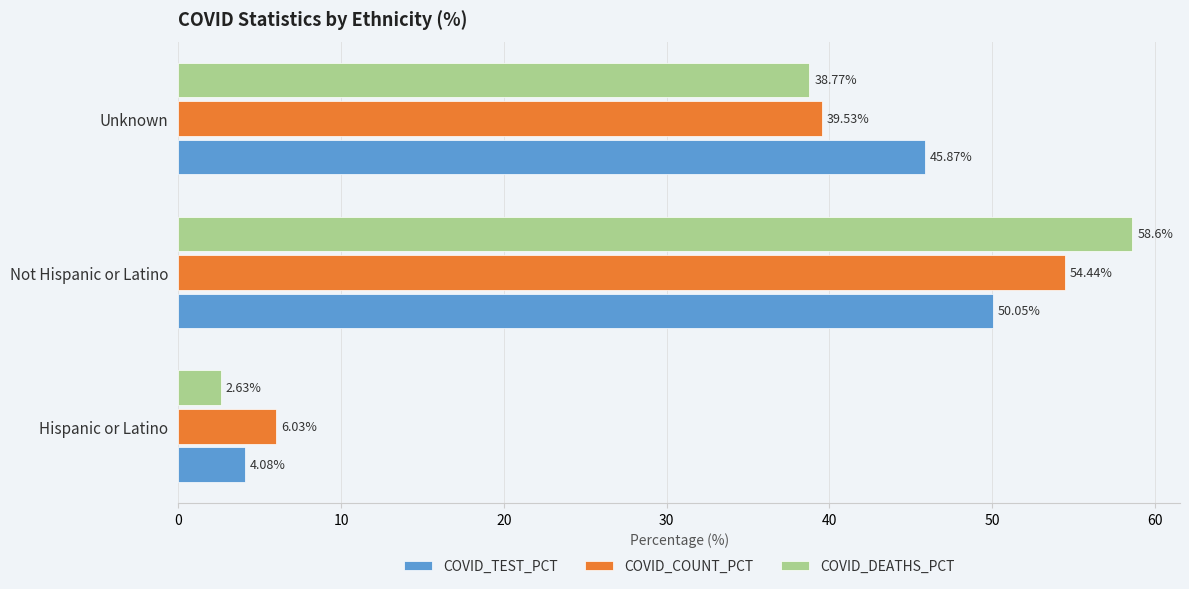

Which category has the highest value across all series?

Not Hispanic or Latino